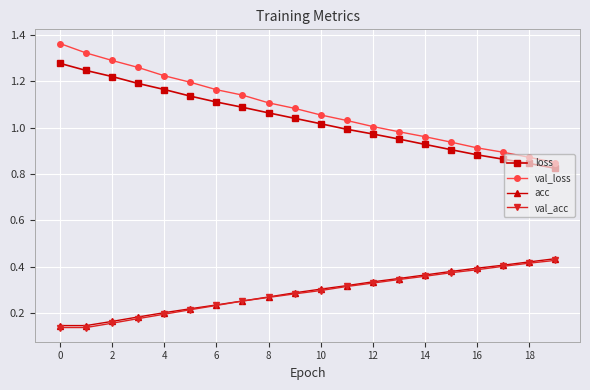

Is this an area chart (filled region under the line)?

No